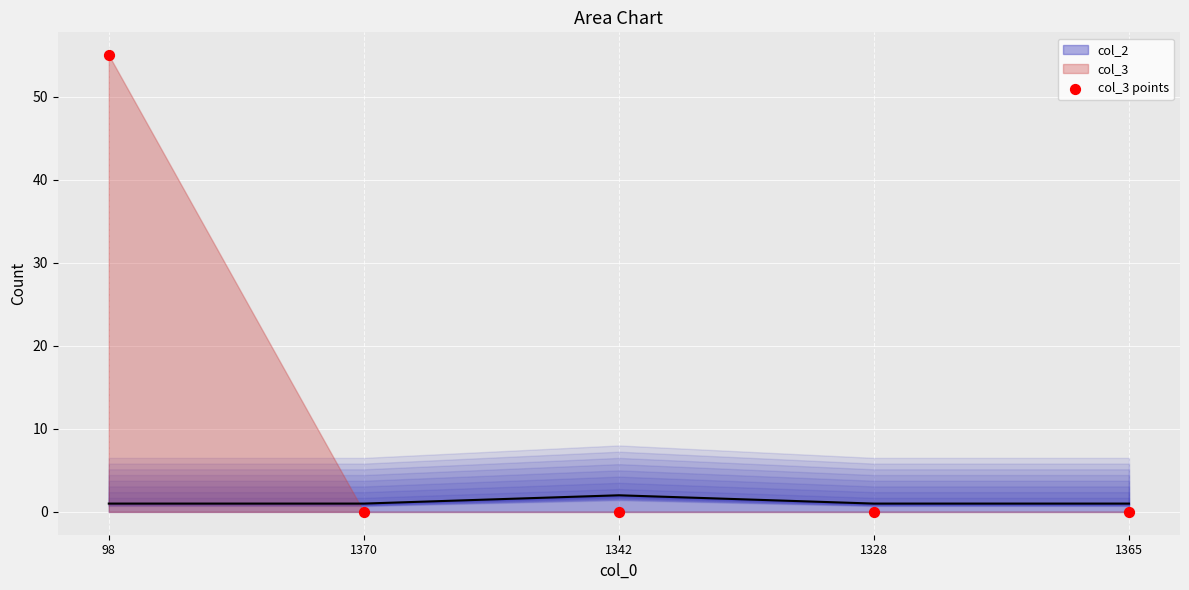

Between 1370 and 1328, which is larger?

1370